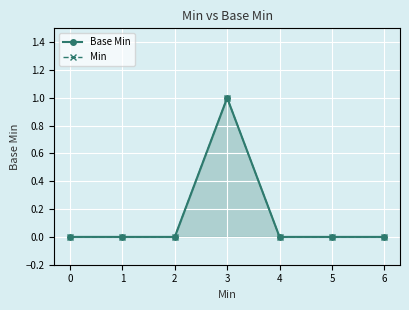

True or false: Min and Base Min cross at least once.

False